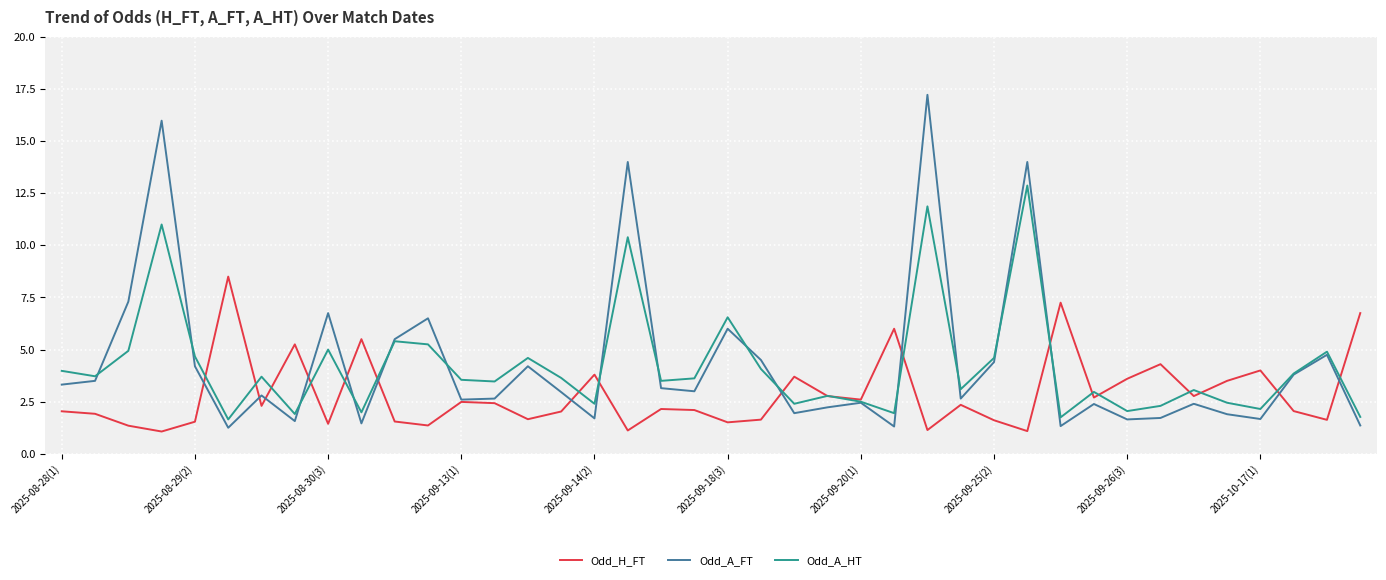

Which series has the largest range (max minus min)?

Odd_A_FT